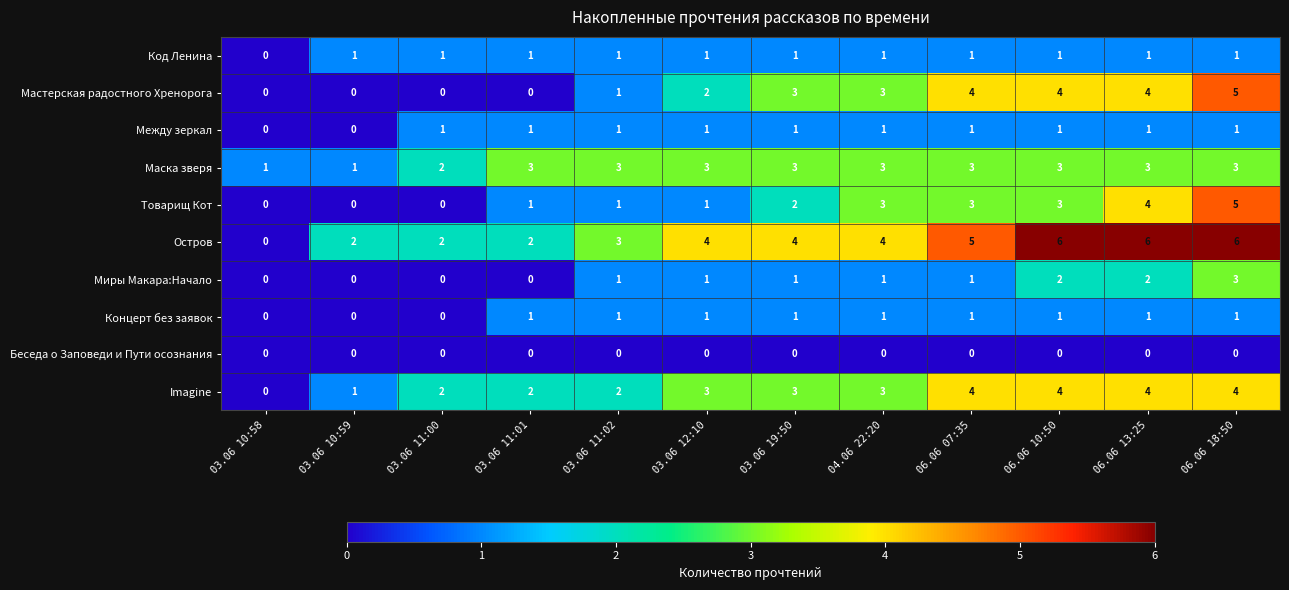

The Концерт без заявок series shows 2 at 03.06 11:01. True or false?

False